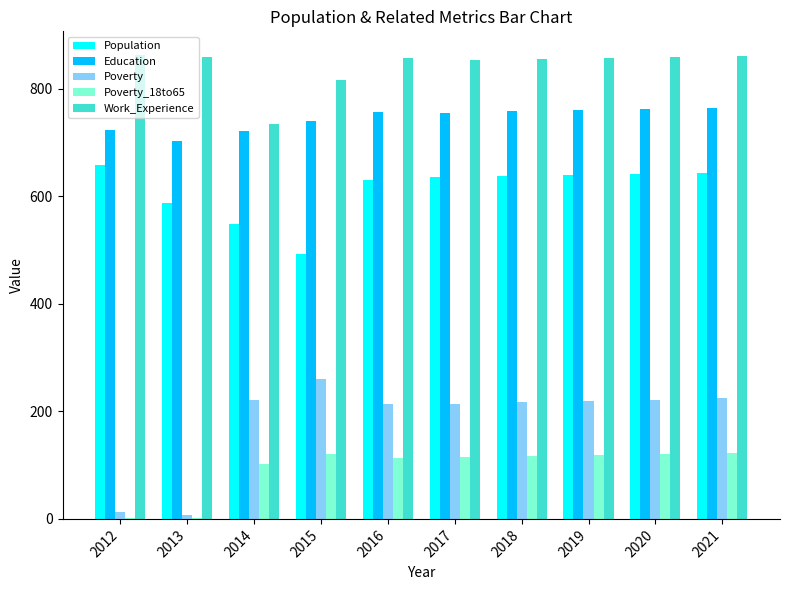

What is the sum of all Poverty values?

1813